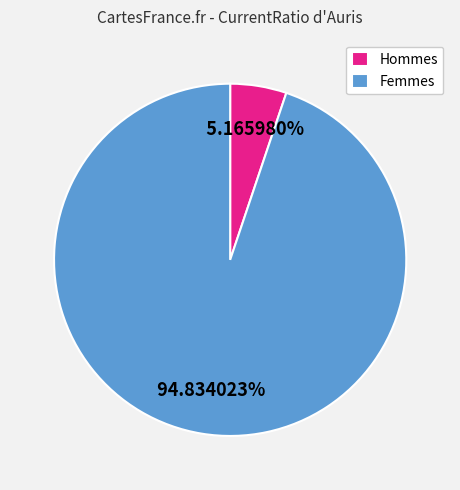

Which slice is the largest?

Femmes